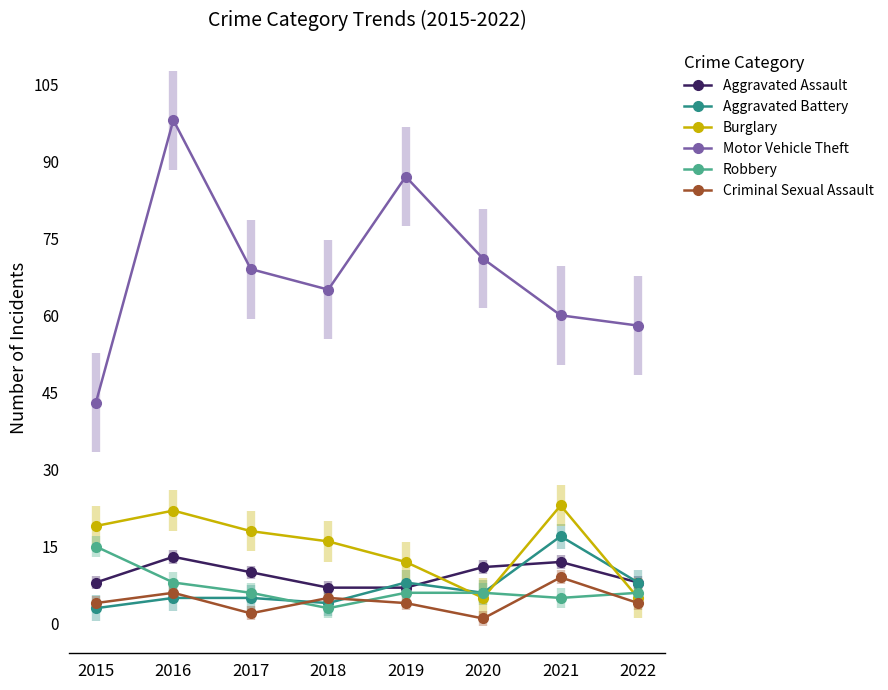

Does the chart have visible grid lines?

No